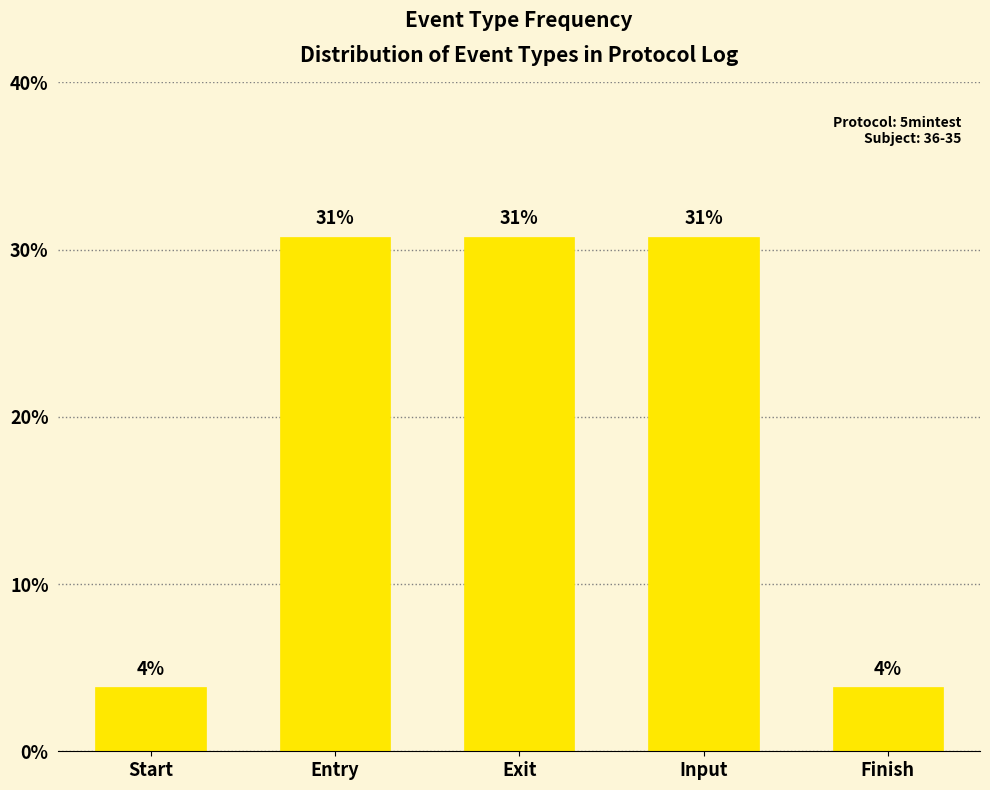

Reading left to right, what are all the values shown in this chart?

3.8	30.8	30.8	30.8	3.8